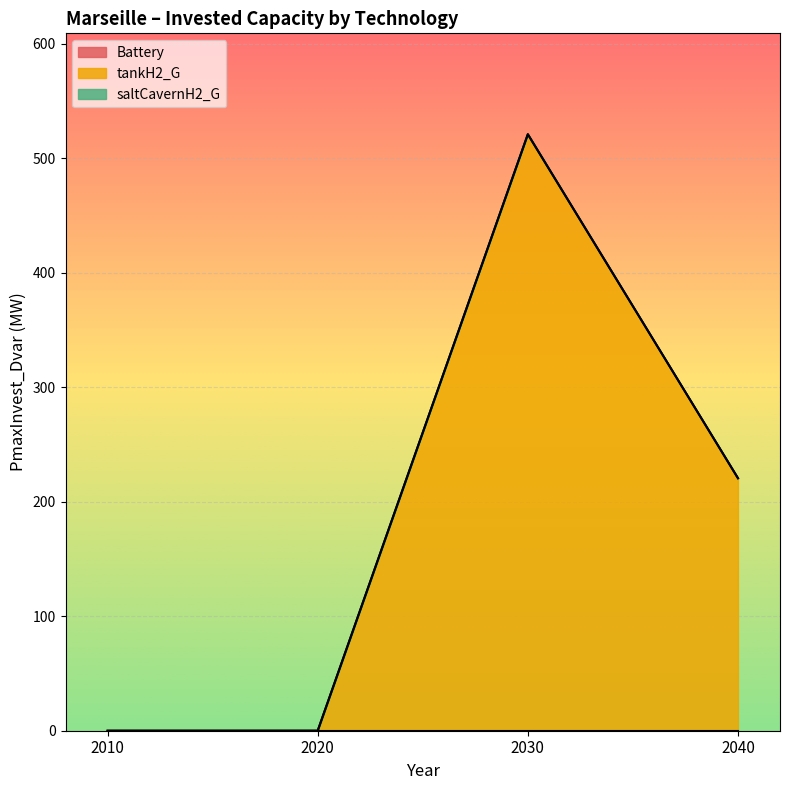

Count the number of data series in this chart.

3